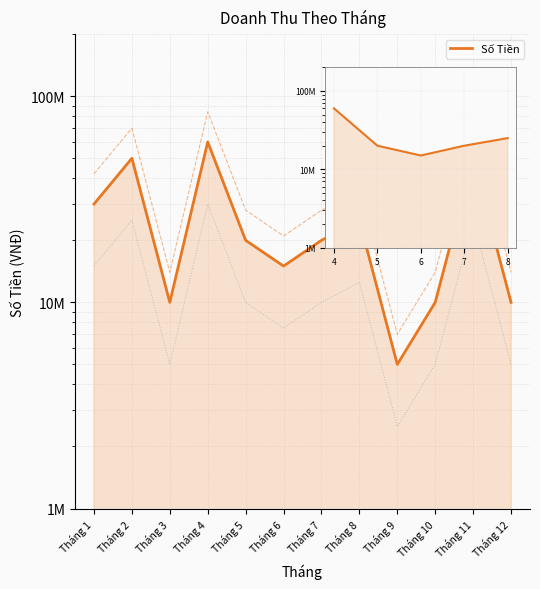

What is the change in value from Tháng 2 to Tháng 10?

-40000000